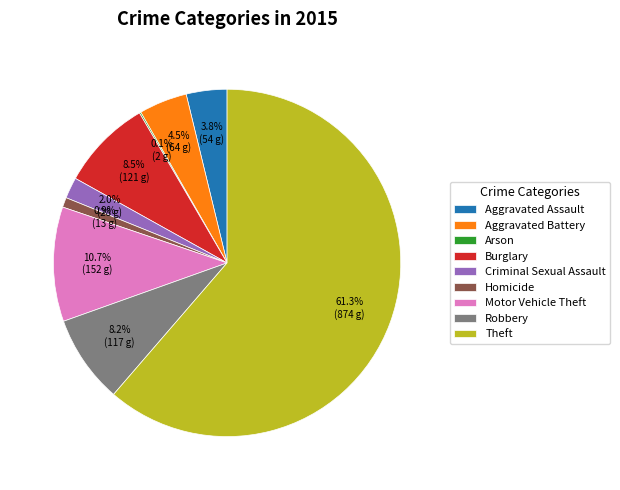

True or false: Theft accounts for 61% of the total.

True